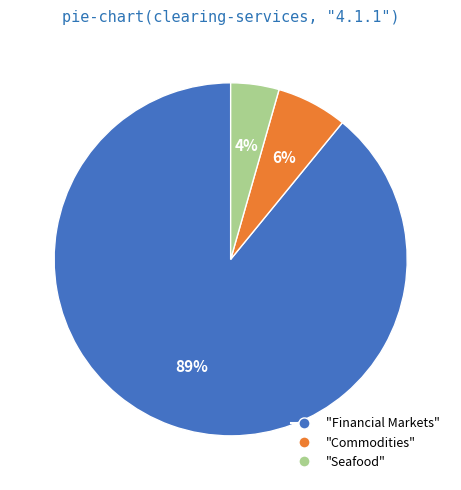

Combined, do "Financial Markets" and "Seafood" account for over 50%?

Yes